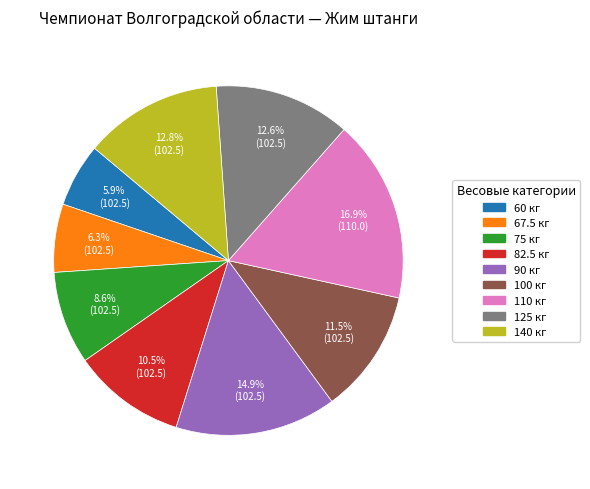

To the nearest percent, what percentage of the pie is 90 кг?

15%